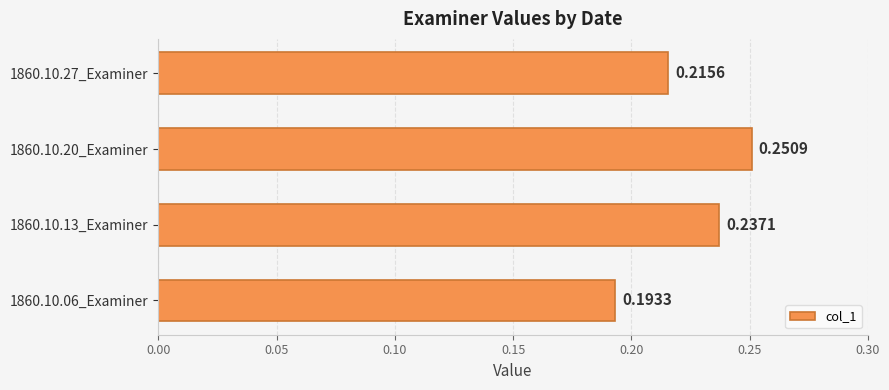

Which category has the highest value across all series?

1860.10.20_Examiner